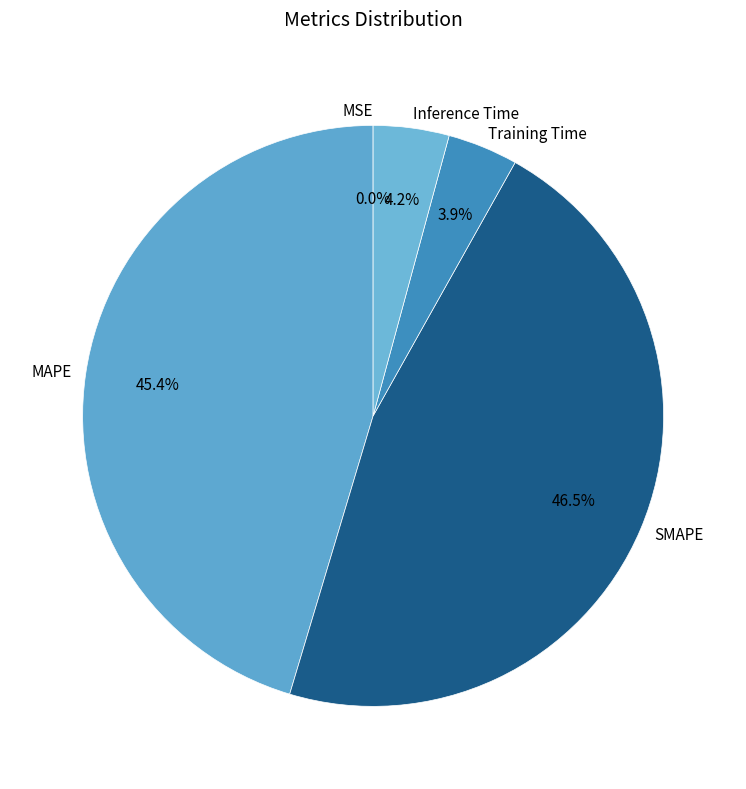

Does SMAPE account for over 50% of the chart?

No